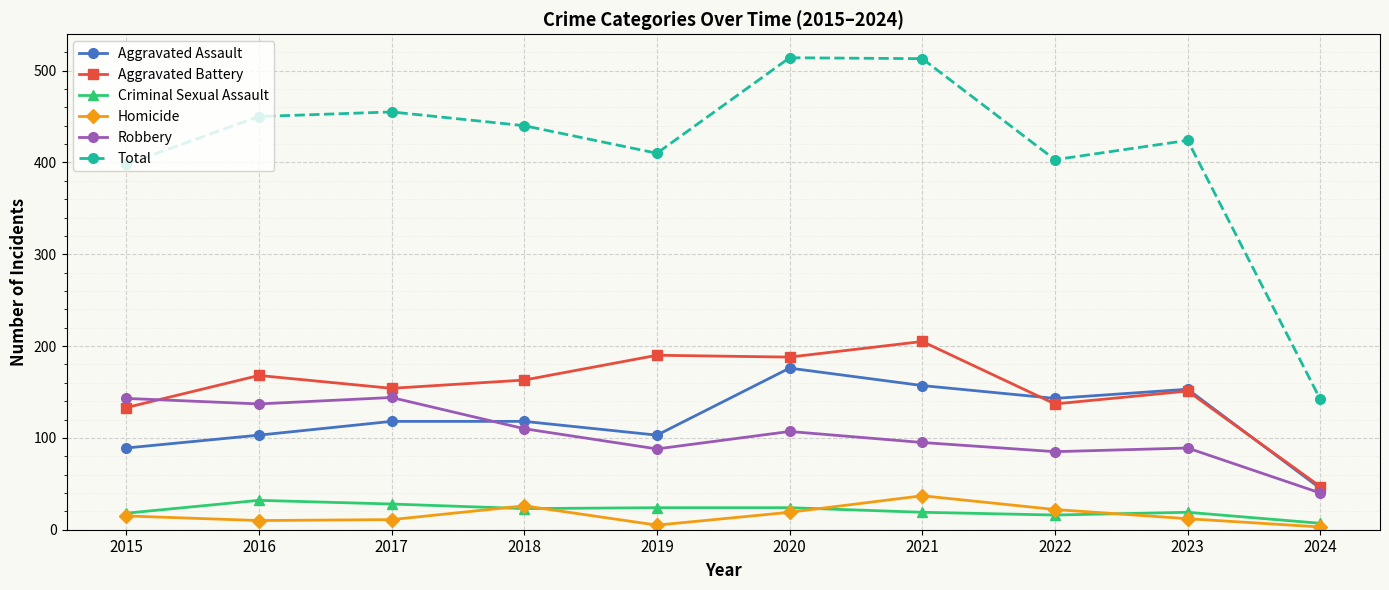

True or false: Aggravated Battery and Total cross at least once.

False